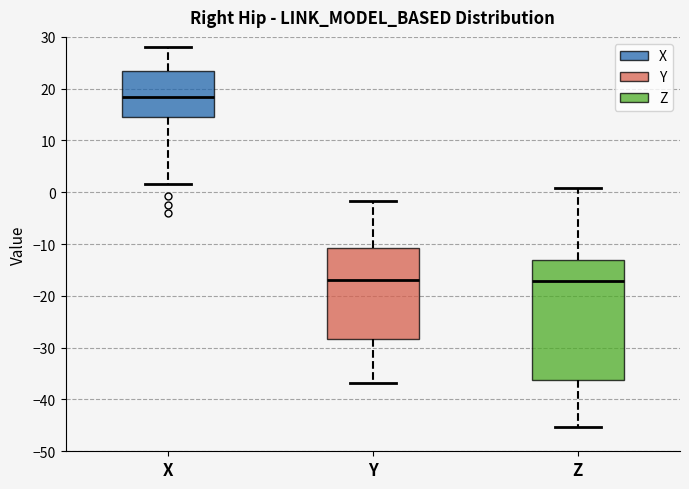

Reading left to right, read every box against the y-axis: the position of its median line, the range the box covers, and the ends of its whiskers. The values are not printed on the chart, so give them approximately, as read against the axis.

X: median 18, box 14 to 23, whiskers 2 to 28
Y: median -17, box -28 to -11, whiskers -37 to -2
Z: median -17, box -36 to -13, whiskers -45 to 1